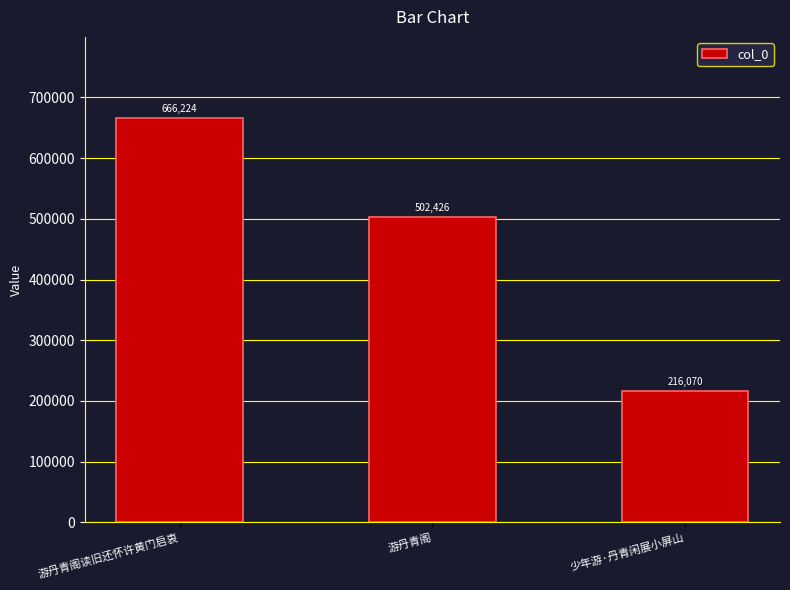

What is the minimum value shown in the chart?

216070